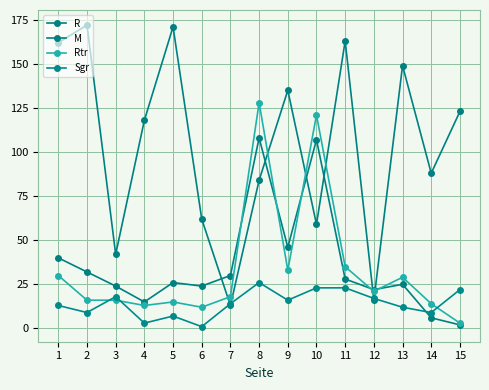

How many interior local peaks does the Sgr series have?

3